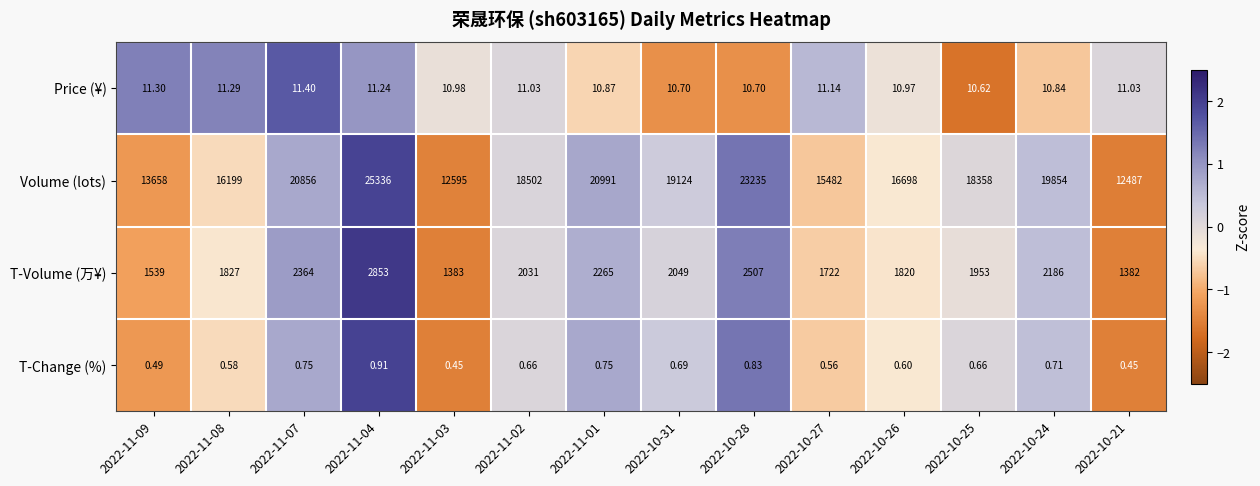

Which series has the largest total across all categories?

Volume (lots)